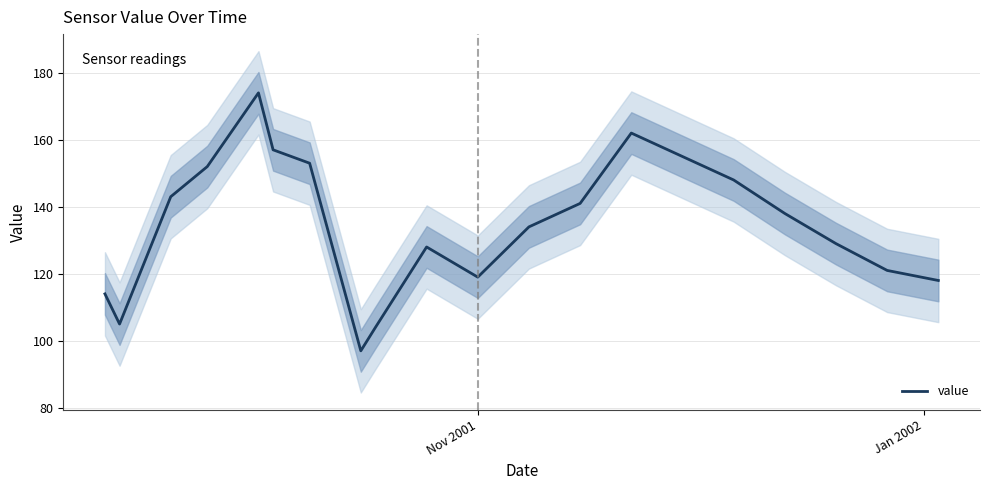

What is the highest value of the value series?

174